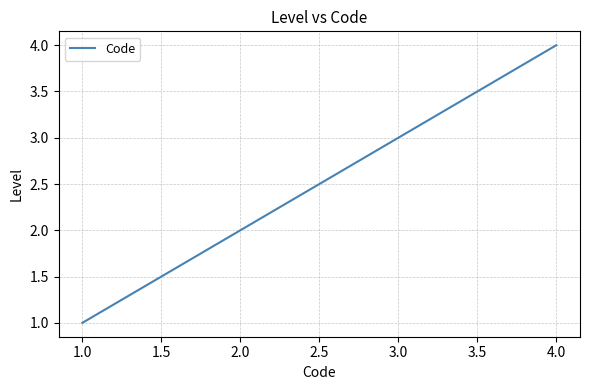

What is the difference between the maximum and minimum values?

3